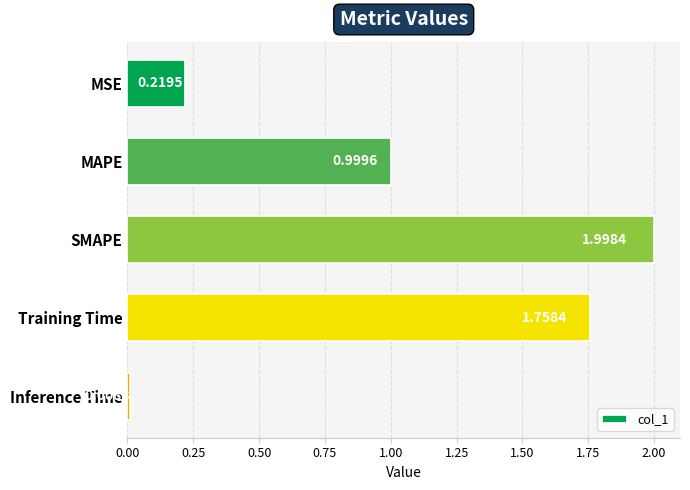

At which category does the chart reach its minimum across all series?

Inference Time